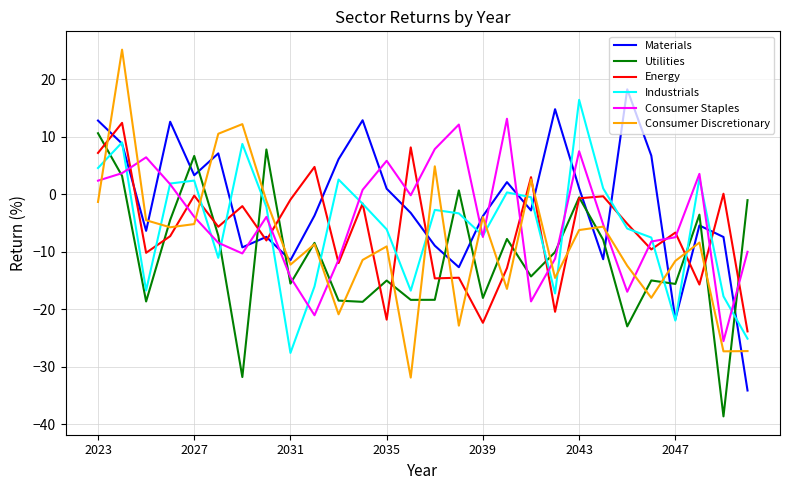

What is the smallest value displayed?

-38.7